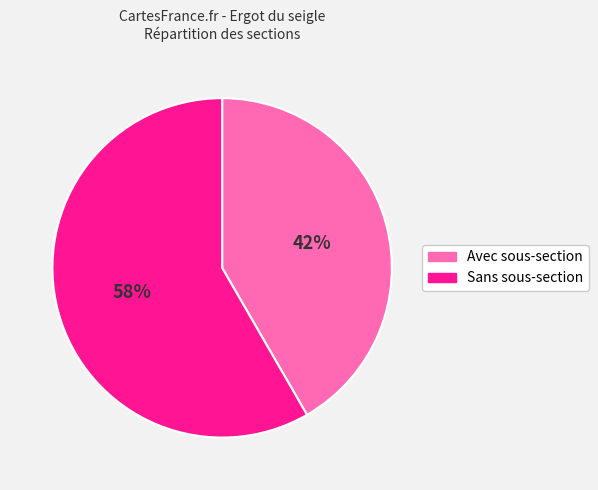

To the nearest percent, what is the average slice percentage?

50%